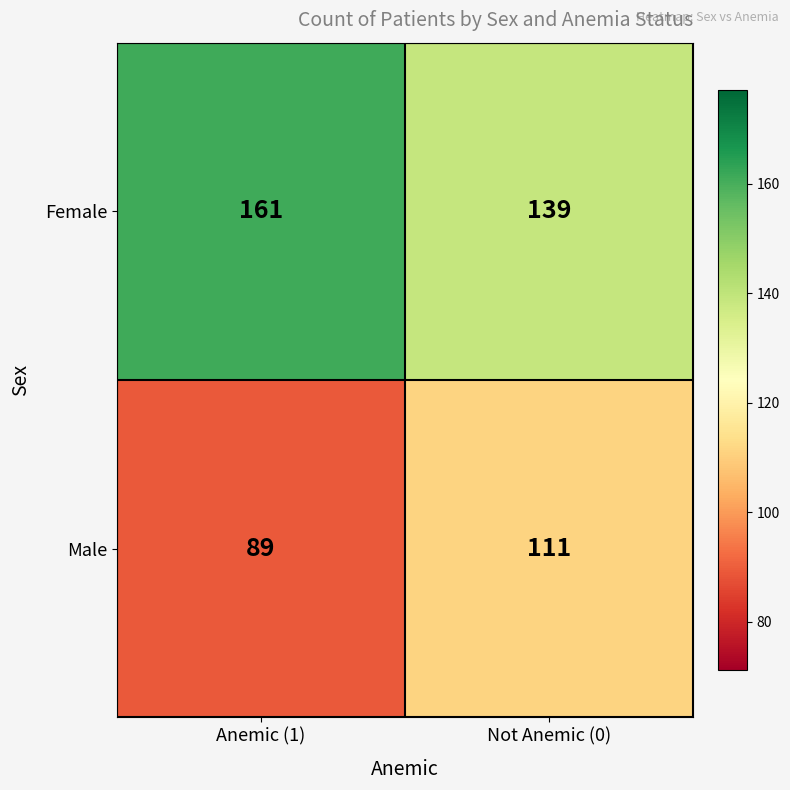

The value of Female at Not Anemic (0) is 211. True or false?

False